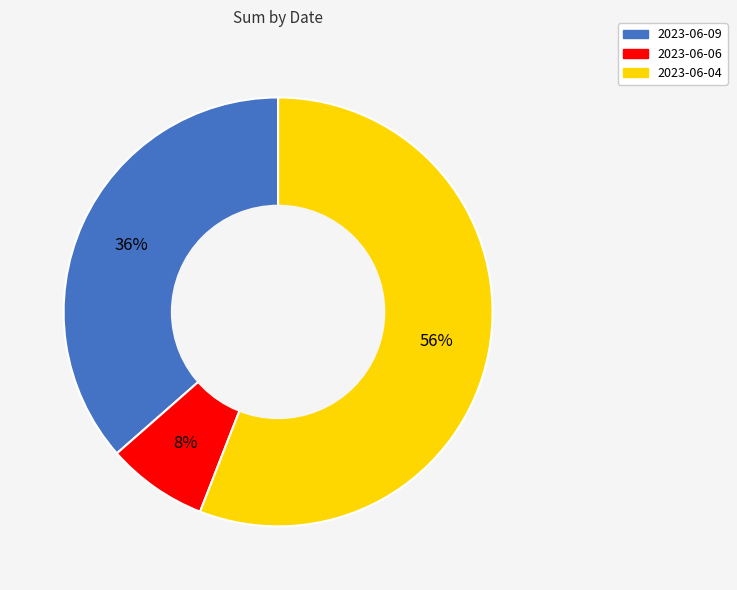

How many segments does this pie chart have?

3